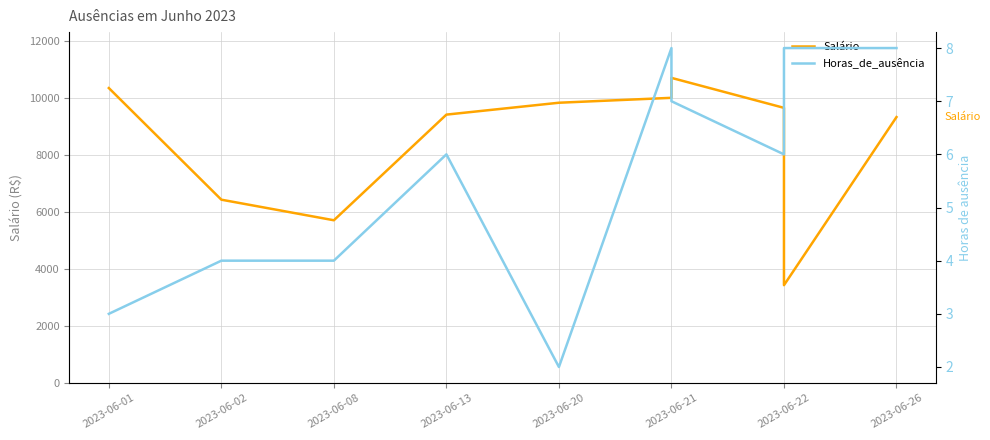

What are all the series names shown in the legend?

Salário, Horas_de_ausência